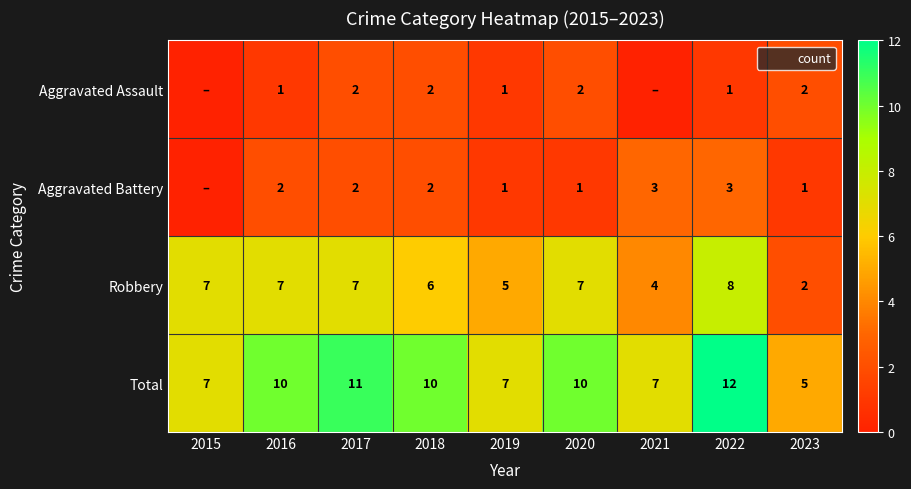

What is the lowest value of the Robbery series?

2